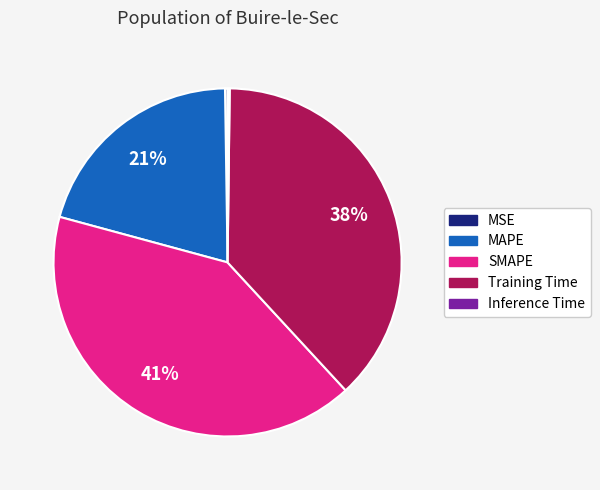

To the nearest percent, what is the difference between the Training Time and SMAPE slice percentages?

3%